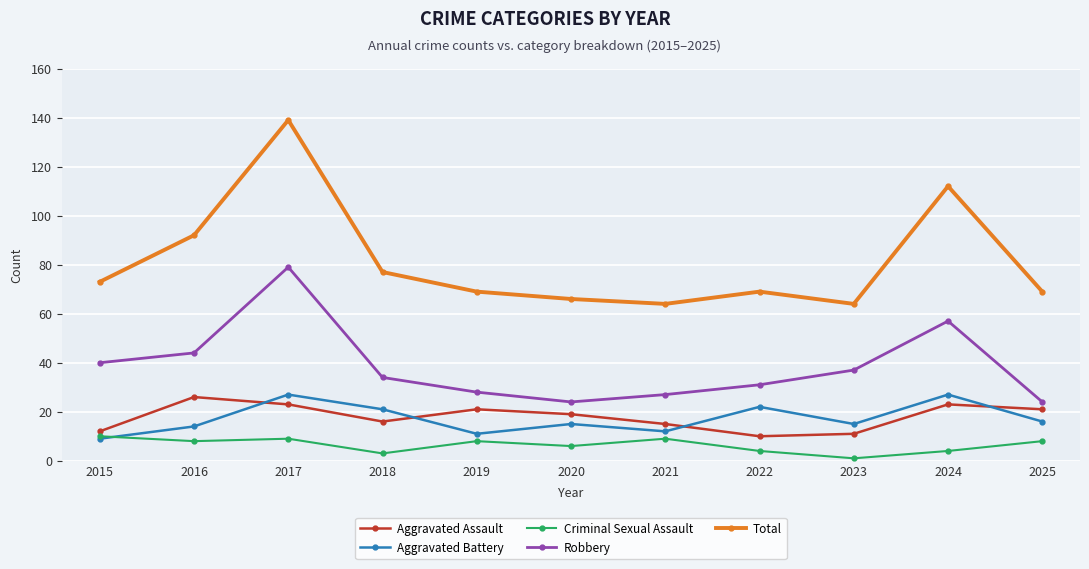

What is the sum of all Aggravated Assault values?

197